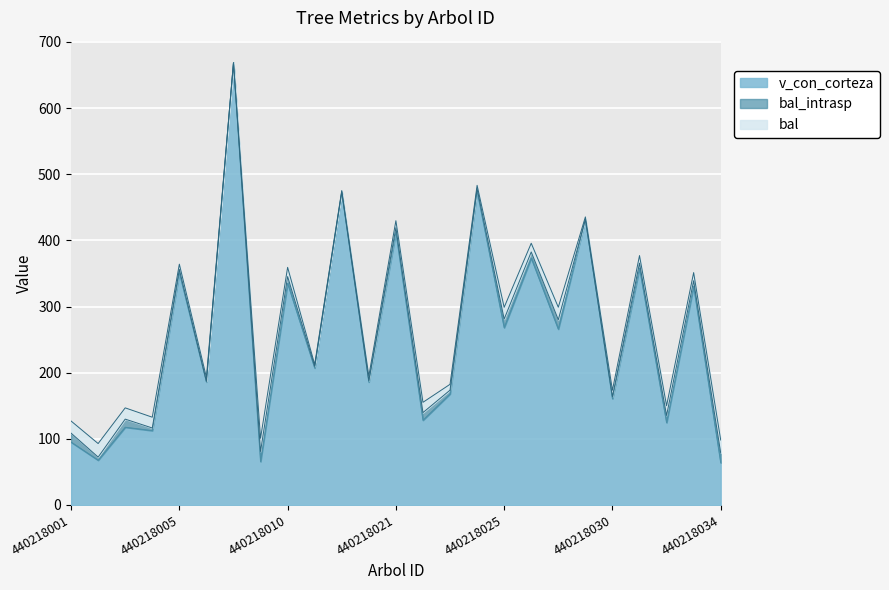

What is the sum of the bal_intrasp values at 440218005 and 440218006?

5.9